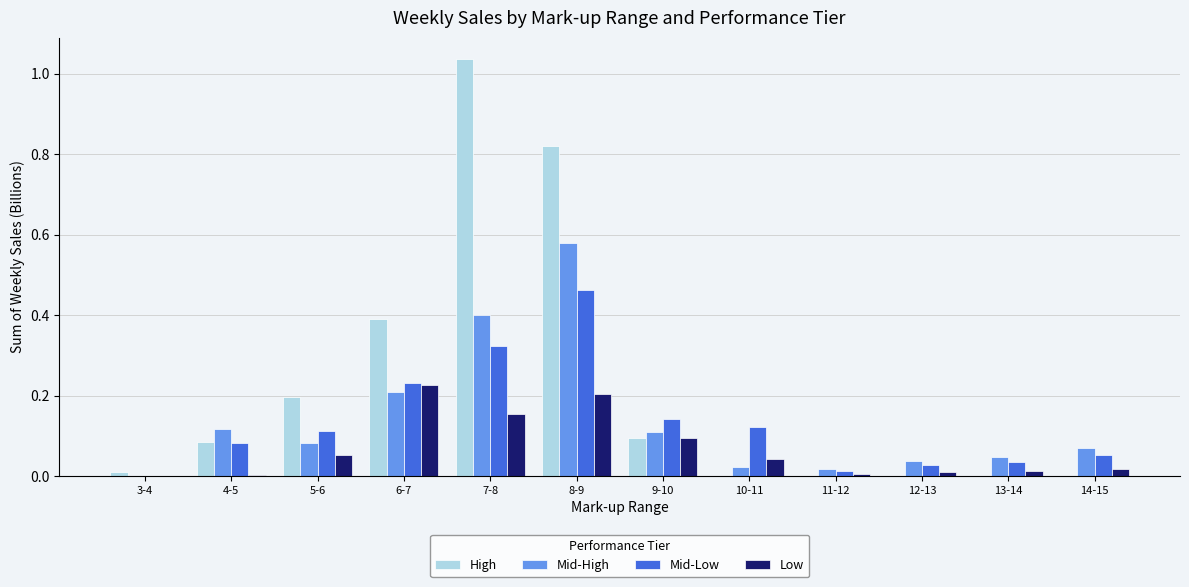

The value of High at 9-10 is 0.0. True or false?

False